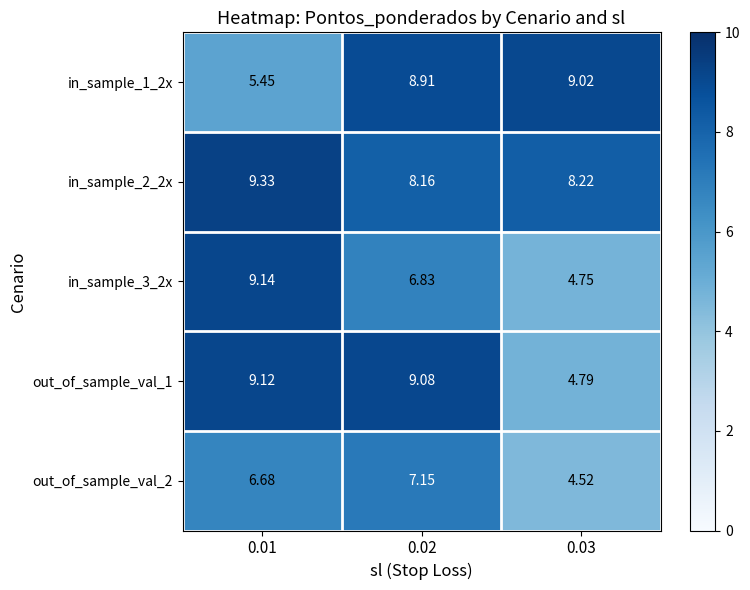

Is the value of out_of_sample_val_1 at 0.03 greater than the value of in_sample_3_2x at 0.02?

No